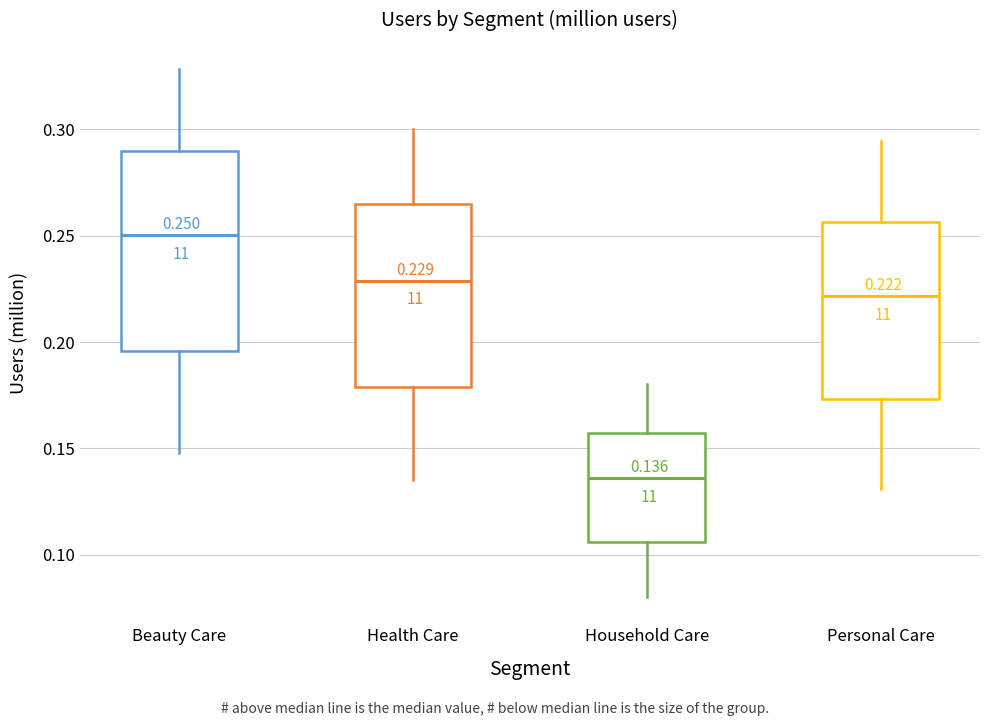

Which box is the tallest, from its lower edge to its upper edge?

Beauty Care